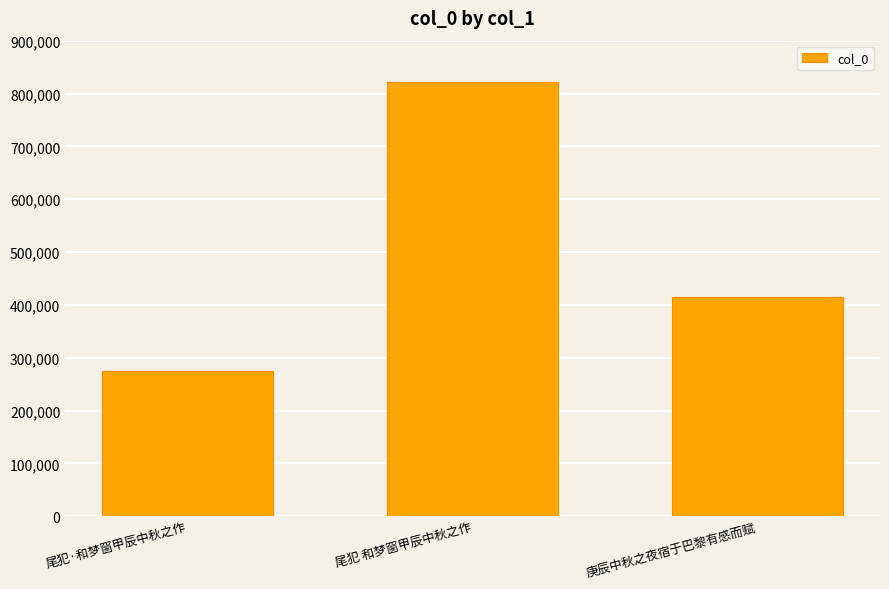

The chart shows a value of 513437 at 尾犯 和梦窗甲辰中秋之作. True or false?

False